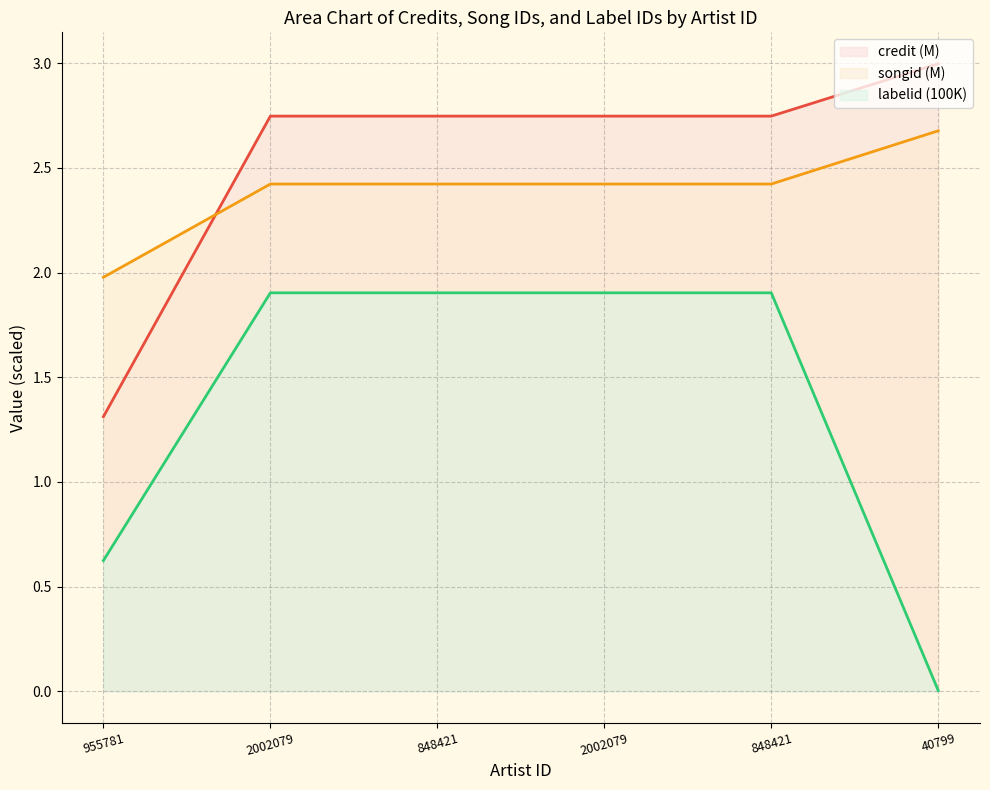

How many data points in credit are above 2?

5